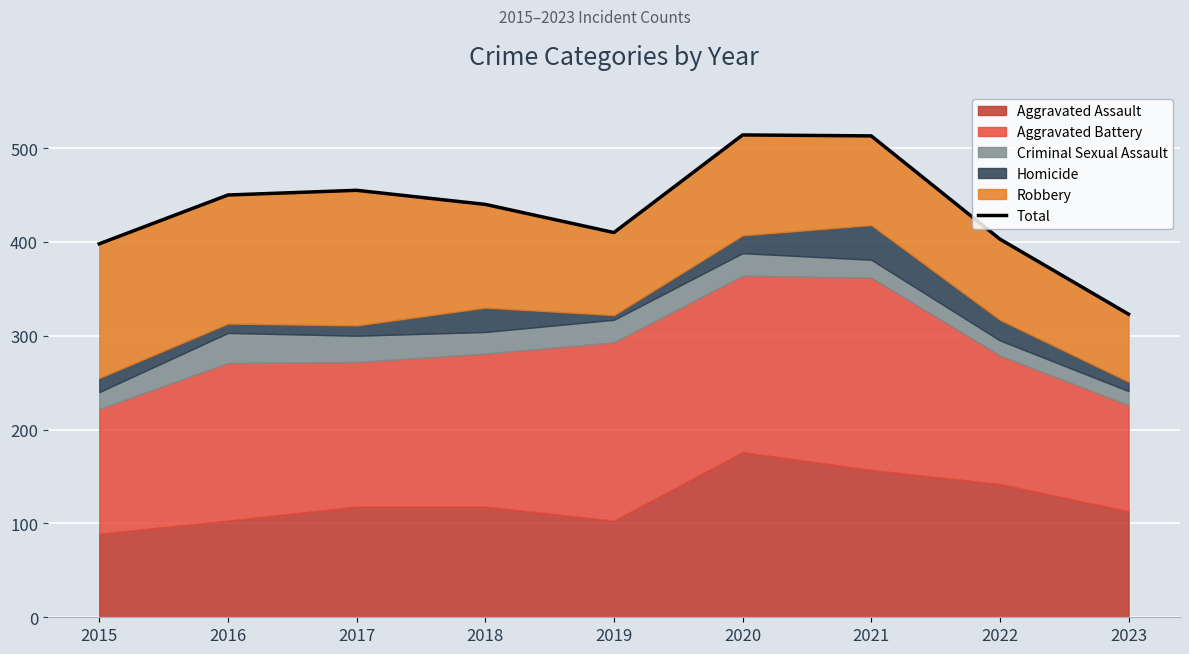

Rank the categories by value from lowest to highest.

2023, 2015, 2022, 2019, 2018, 2016, 2017, 2021, 2020